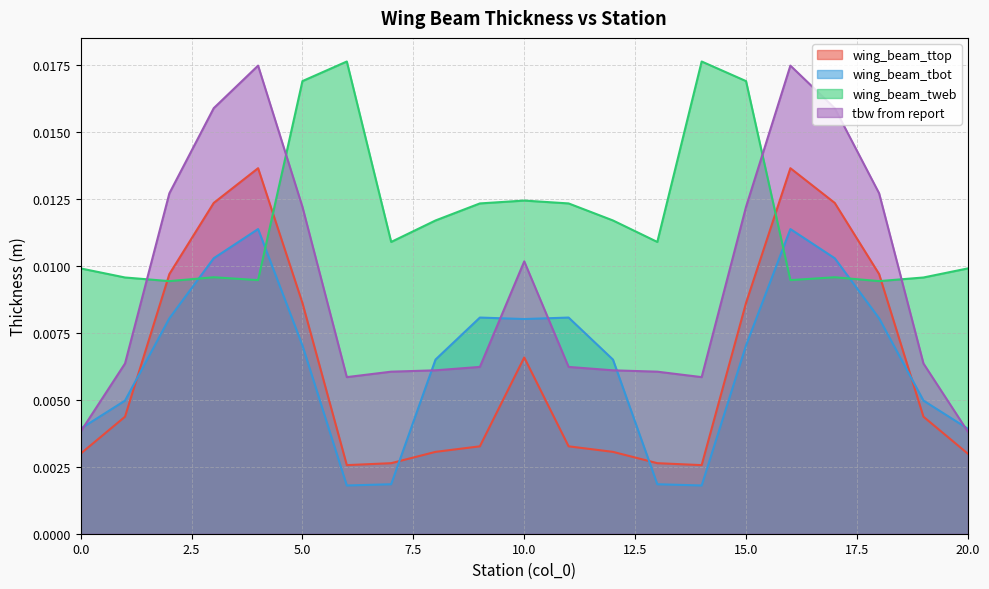

True or false: wing_beam_tbot and wing_beam_ttop cross at least once.

True